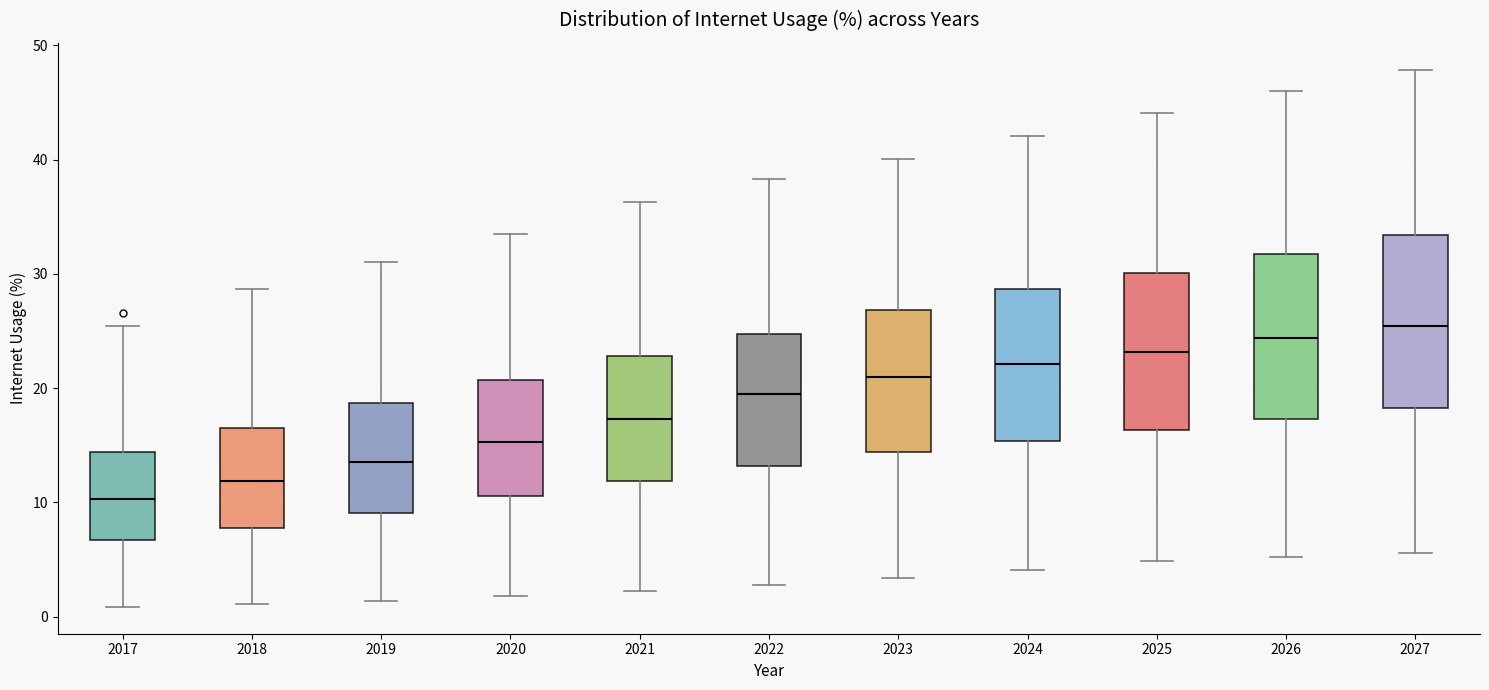

Reading left to right, read every box against the y-axis: the position of its median line, the range the box covers, and the ends of its whiskers. The values are not printed on the chart, so give them approximately, as read against the axis.

2017: median 10, box 7 to 14, whiskers 1 to 25
2018: median 12, box 8 to 16, whiskers 1 to 29
2019: median 14, box 9 to 19, whiskers 1 to 31
2020: median 15, box 11 to 21, whiskers 2 to 34
2021: median 17, box 12 to 23, whiskers 2 to 36
2022: median 20, box 13 to 25, whiskers 3 to 38
2023: median 21, box 14 to 27, whiskers 3 to 40
2024: median 22, box 15 to 29, whiskers 4 to 42
2025: median 23, box 16 to 30, whiskers 5 to 44
2026: median 24, box 17 to 32, whiskers 5 to 46
2027: median 25, box 18 to 33, whiskers 6 to 48